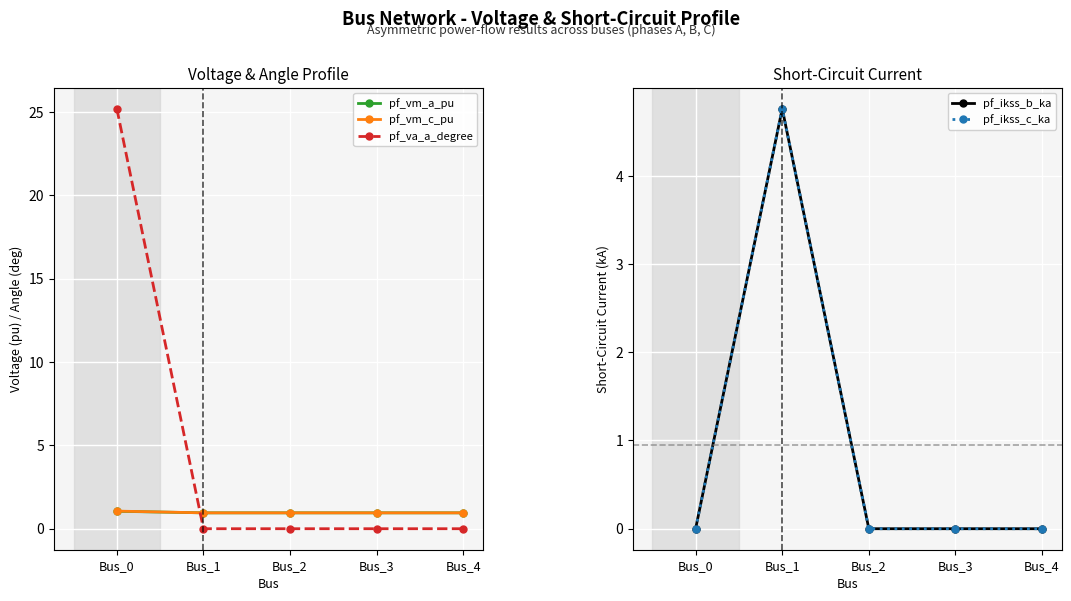

What is the difference between the maximum and minimum values in the pf_va_a_degree series?

25.2